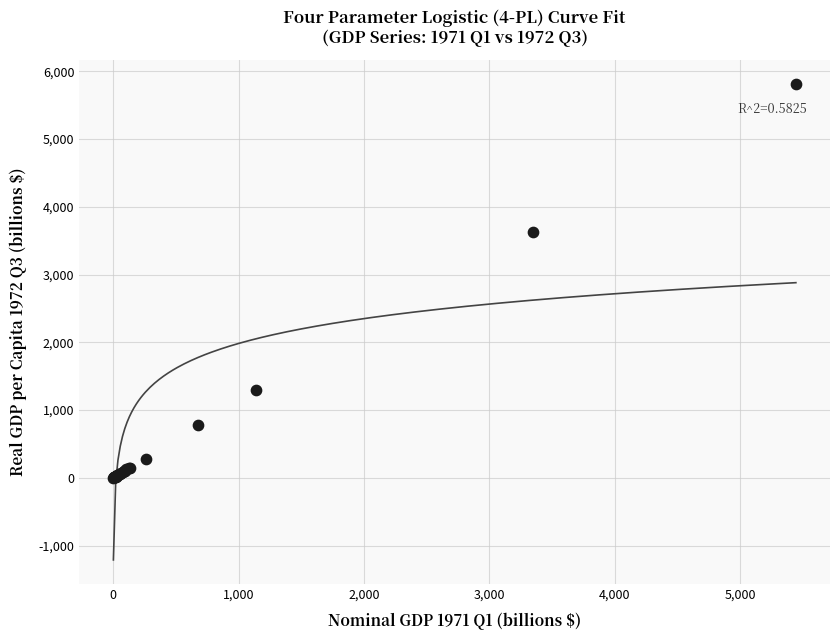

What Y value in the scatter plot is closest to 2908?

3627.9